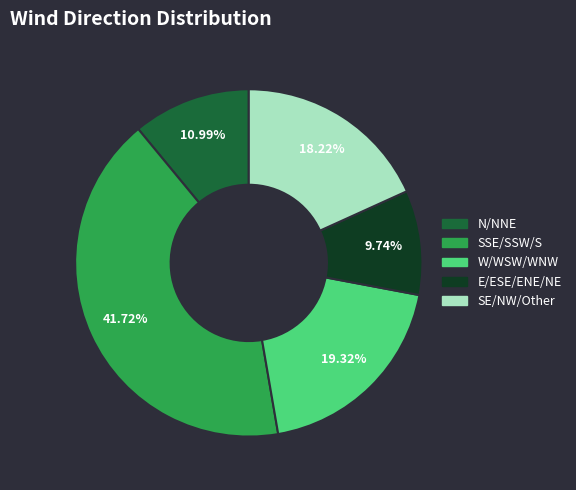

Is the sum of N/NNE and W/WSW/WNW greater than half?

No